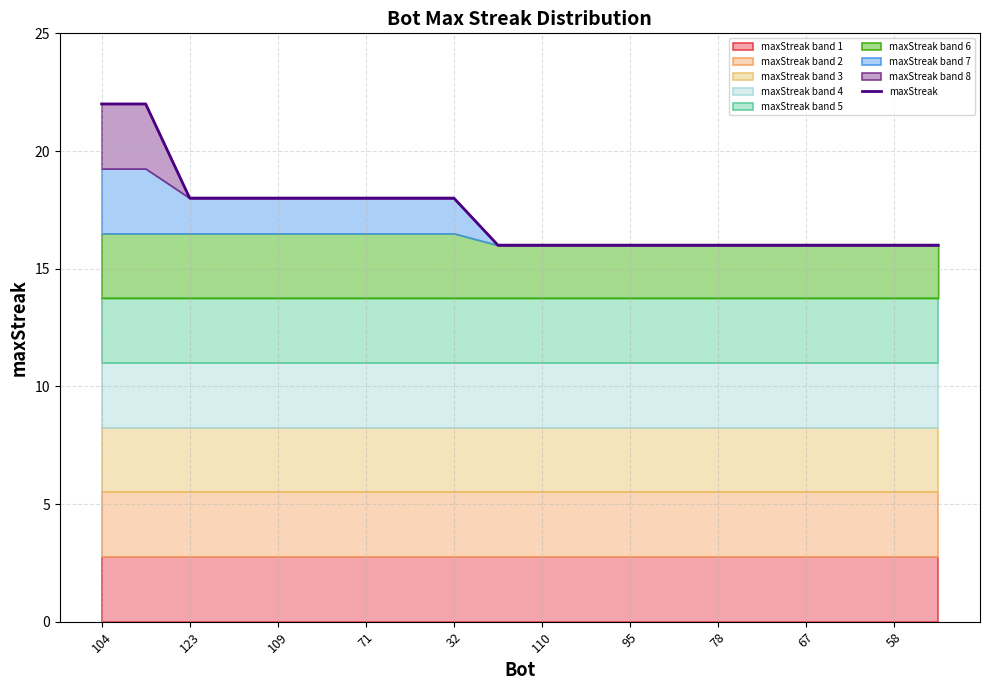

The maxStreak series shows 16 at 67. True or false?

True